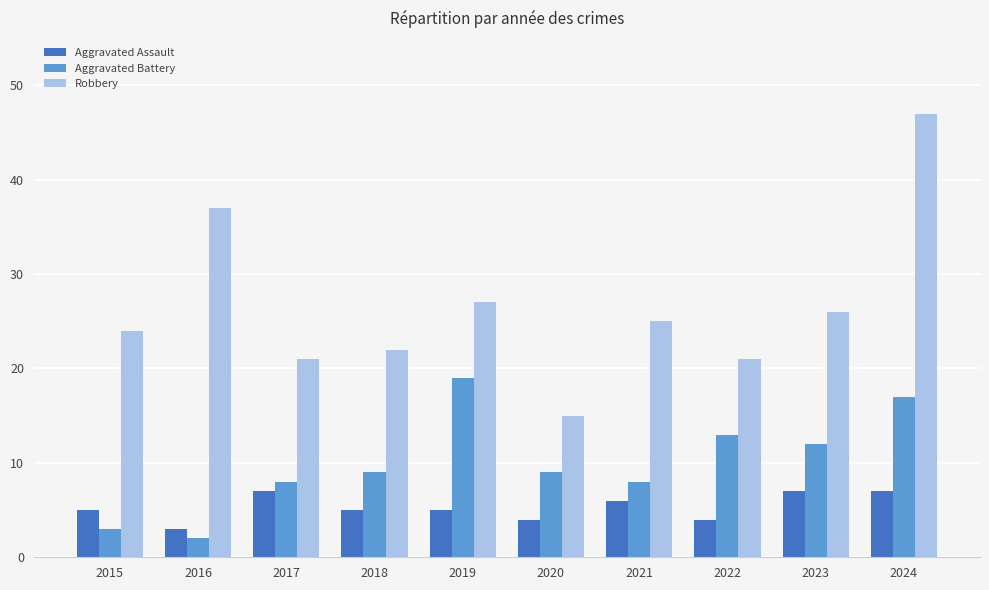

What is the total value across all series at 2022?

38